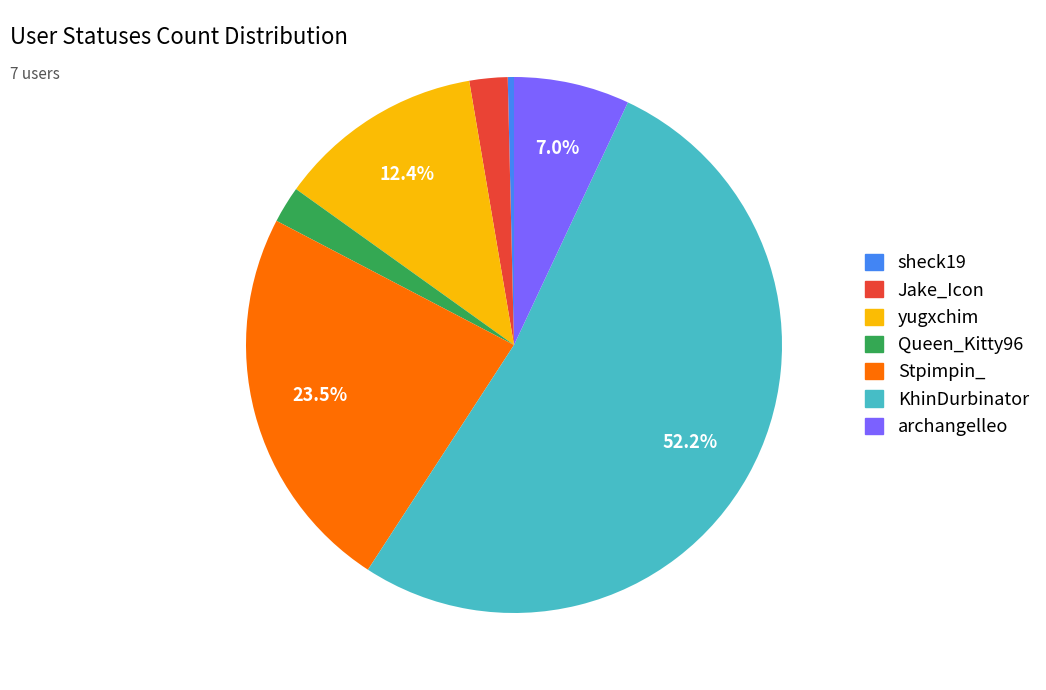

To the nearest percent, what is the difference between the largest and smallest slice percentages?

52%